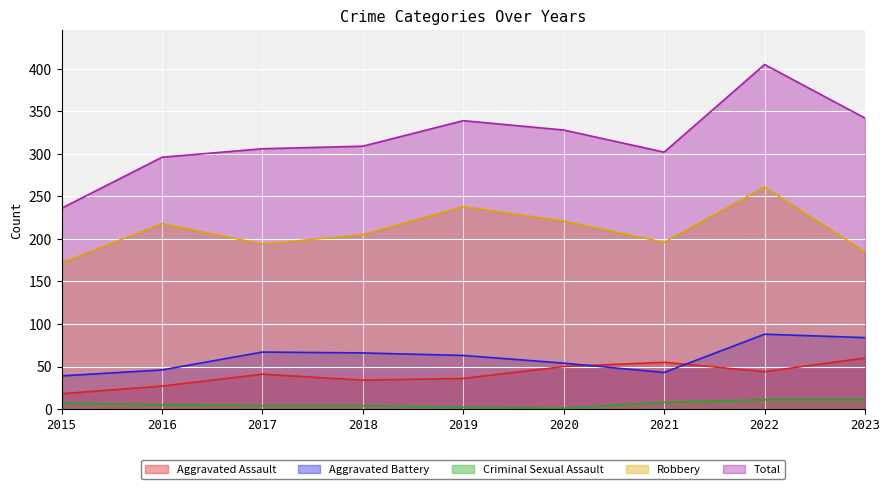

Which series changed the most between 2017 and 2020?

Robbery